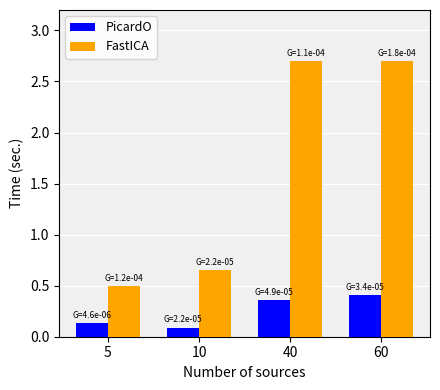

How many series are shown in this chart?

2